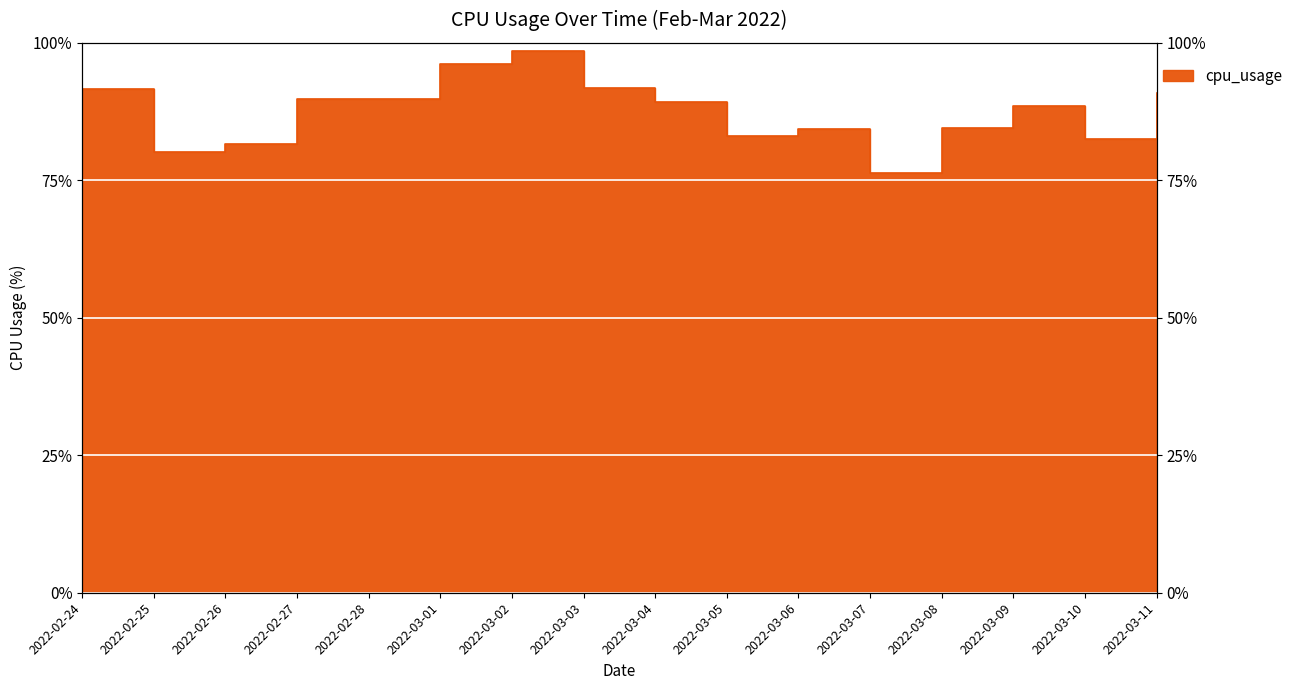

Rank the categories by value from highest to lowest.

2022-03-02, 2022-03-01, 2022-03-03, 2022-02-24, 2022-03-11, 2022-02-28, 2022-02-27, 2022-03-04, 2022-03-09, 2022-03-08, 2022-03-06, 2022-03-05, 2022-03-10, 2022-02-26, 2022-02-25, 2022-03-07